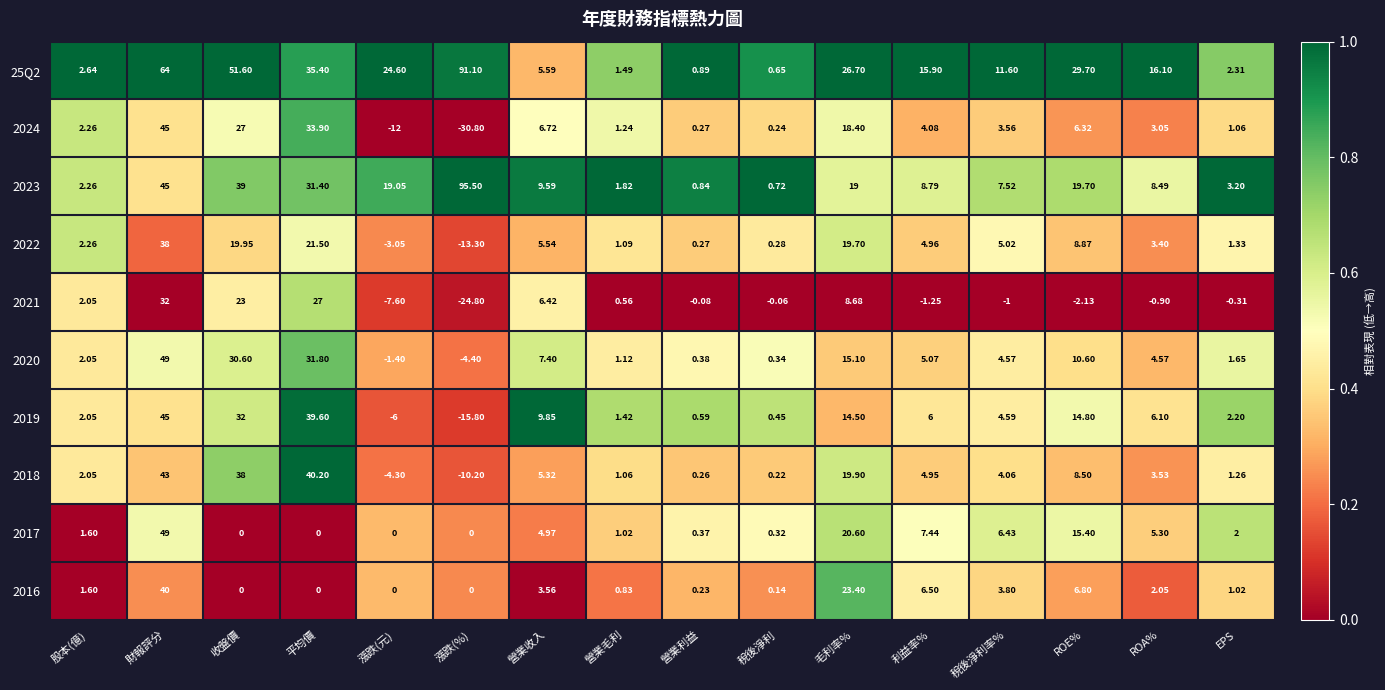

What is the total value across all series at 漲跌(元)?

9.3